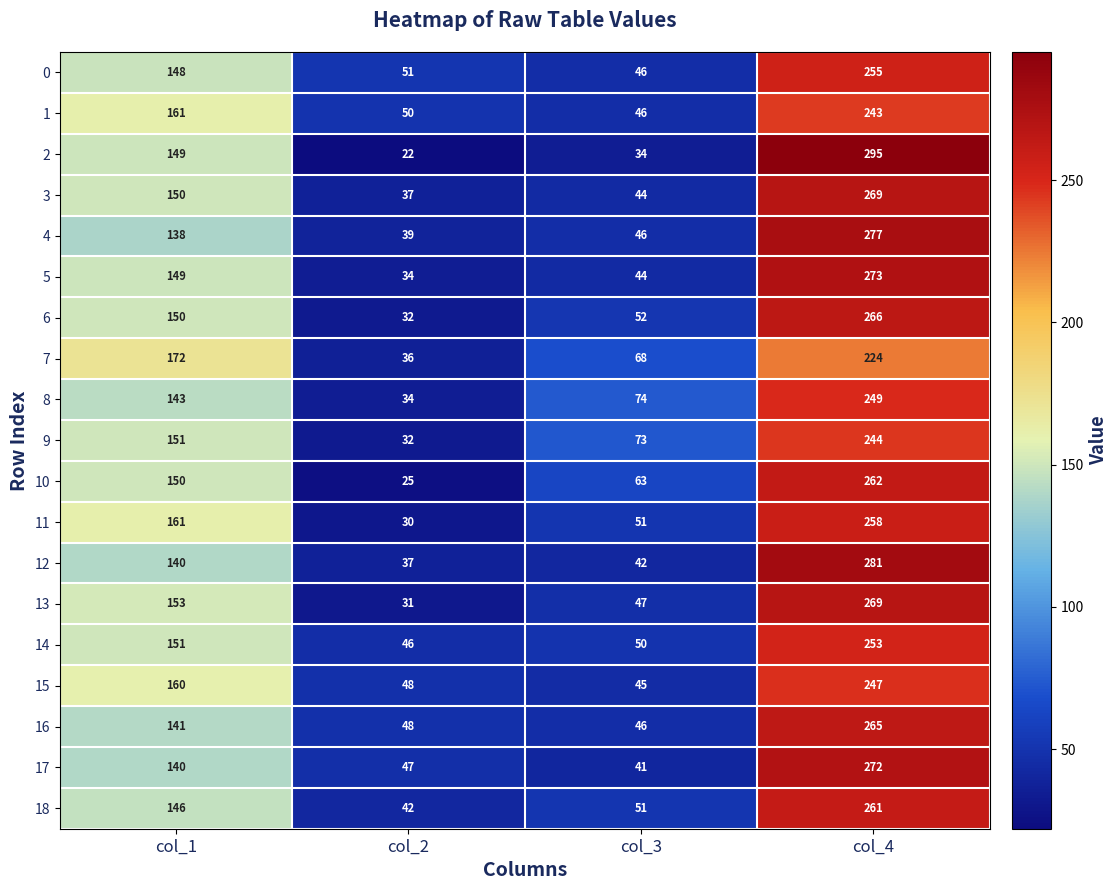

At which category is the sum across all series the highest?

col_4